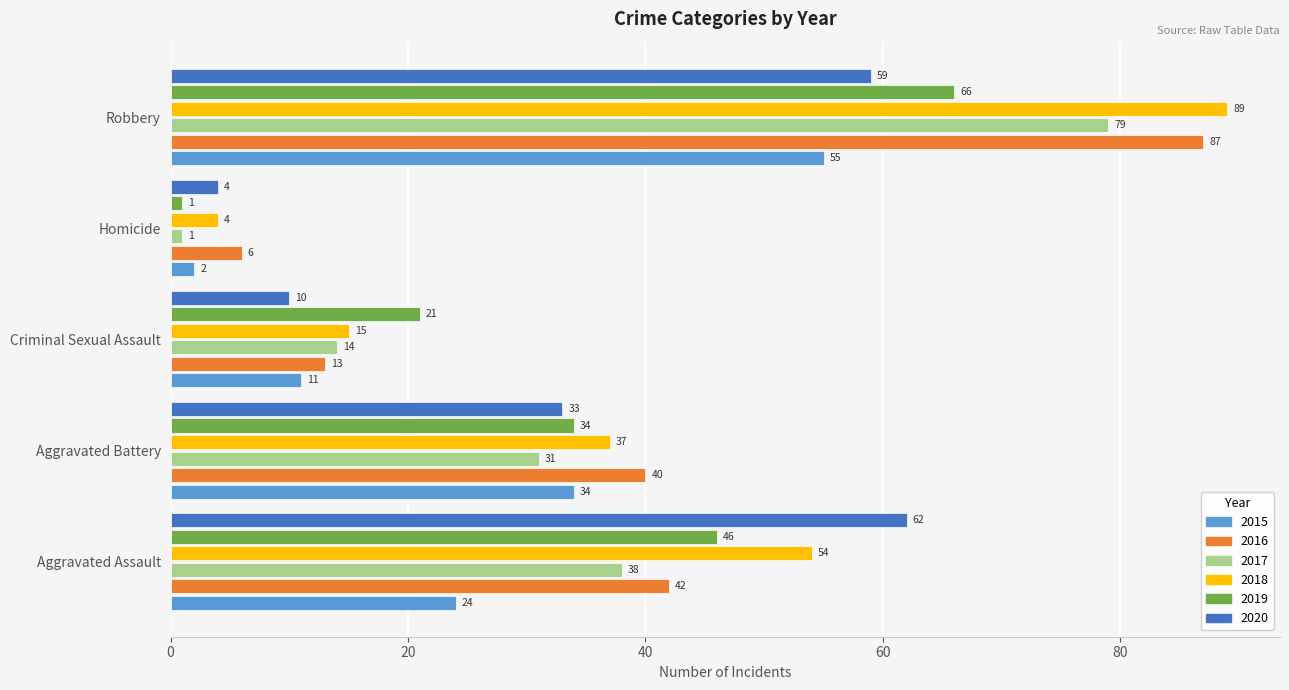

Rank the categories by 2015 value from lowest to highest.

Homicide, Criminal Sexual Assault, Aggravated Assault, Aggravated Battery, Robbery